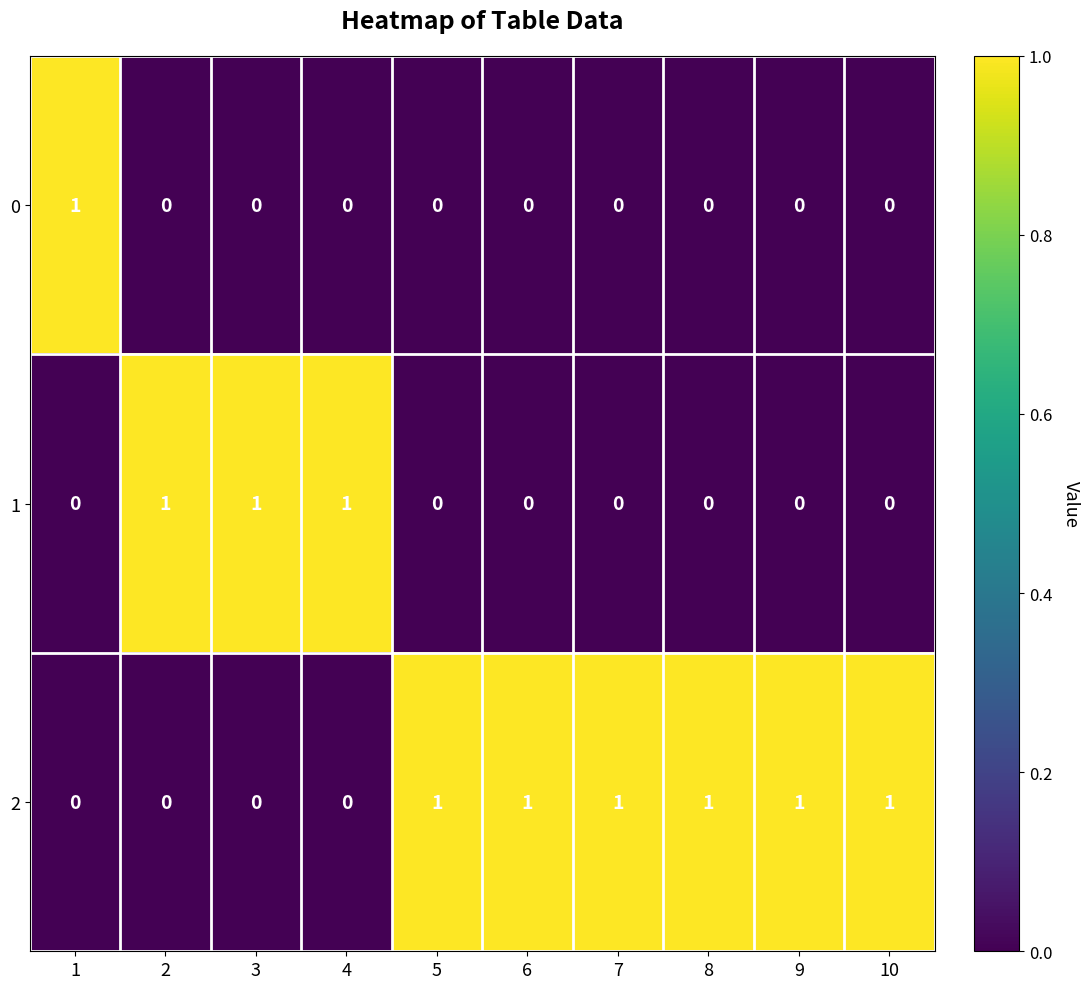

True or false: 2 has a value of 1 at 8.

True